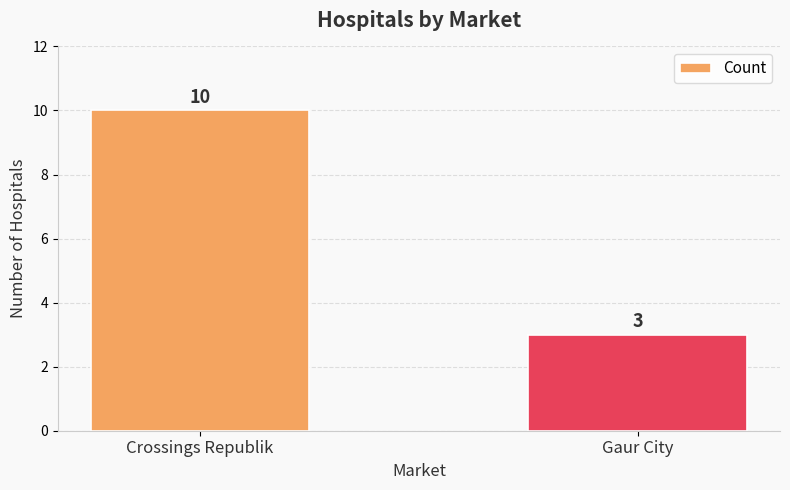

Does the chart contain any negative values?

No